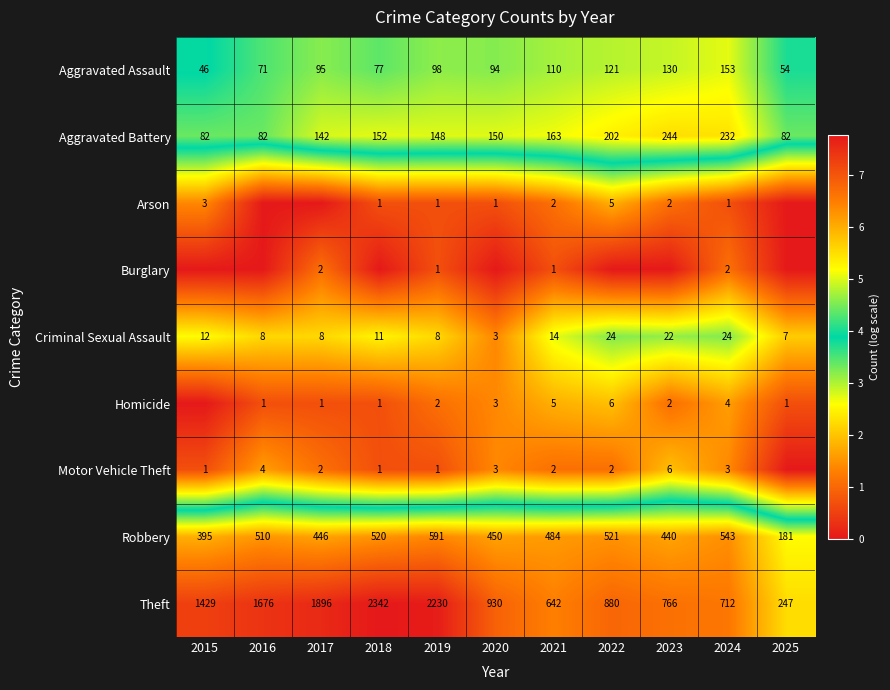

Count the number of categories in the chart.

11